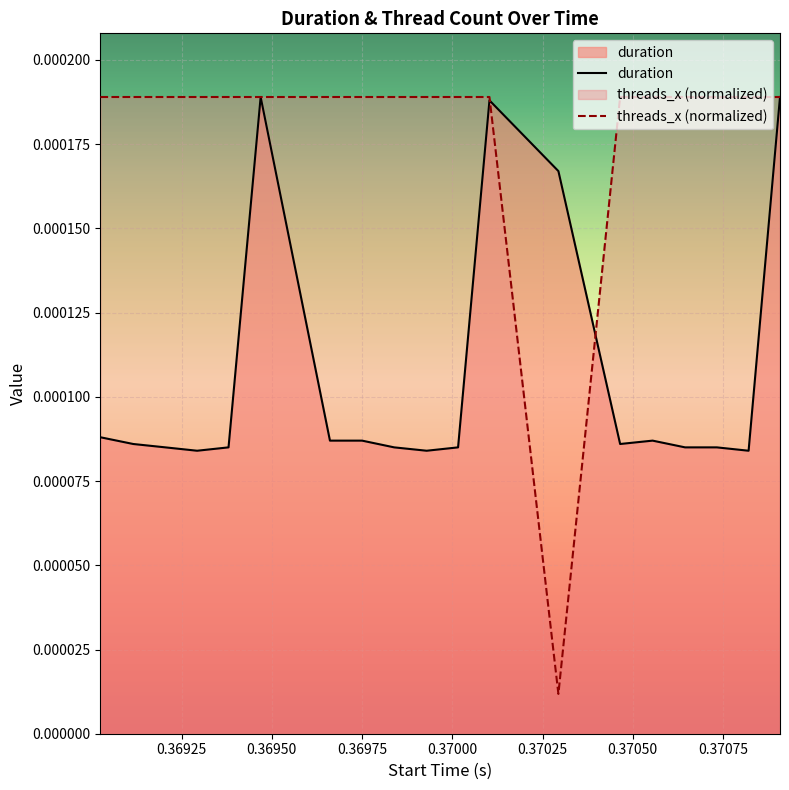

What is the label of the 4th point from the left?

0.369293